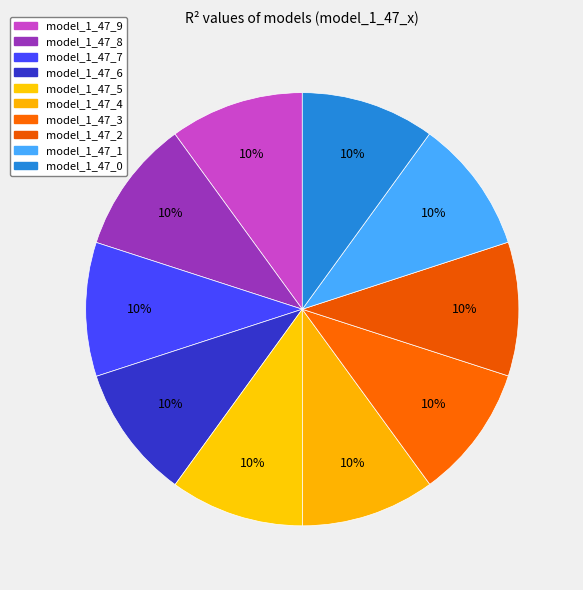

How many slices are in this pie chart?

10